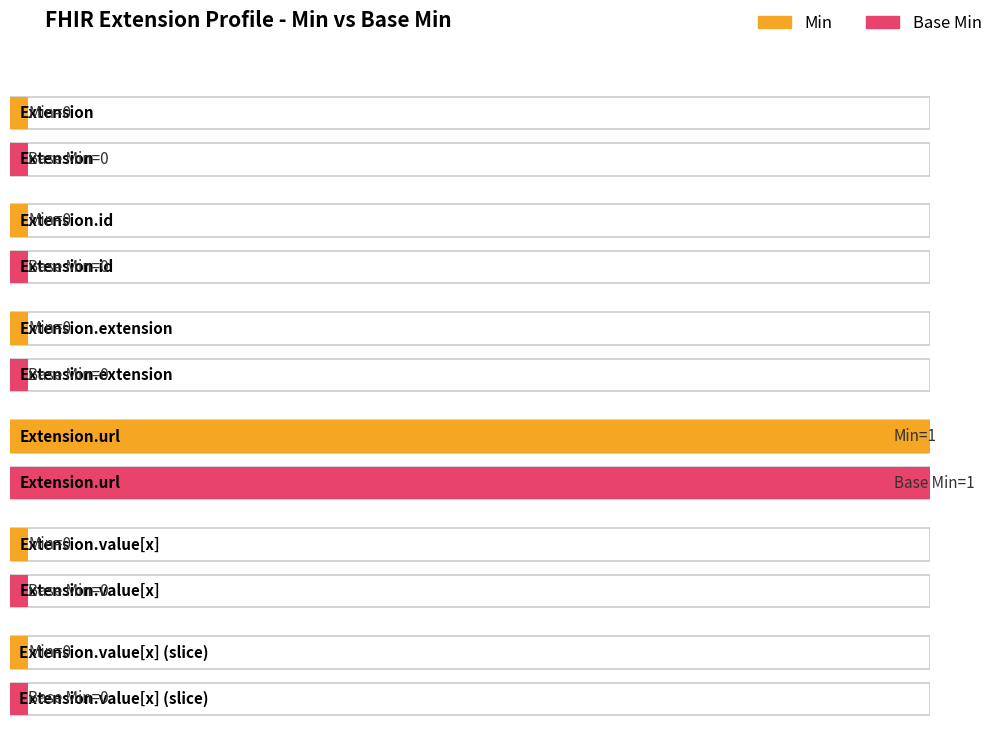

How many series are shown in this chart?

2